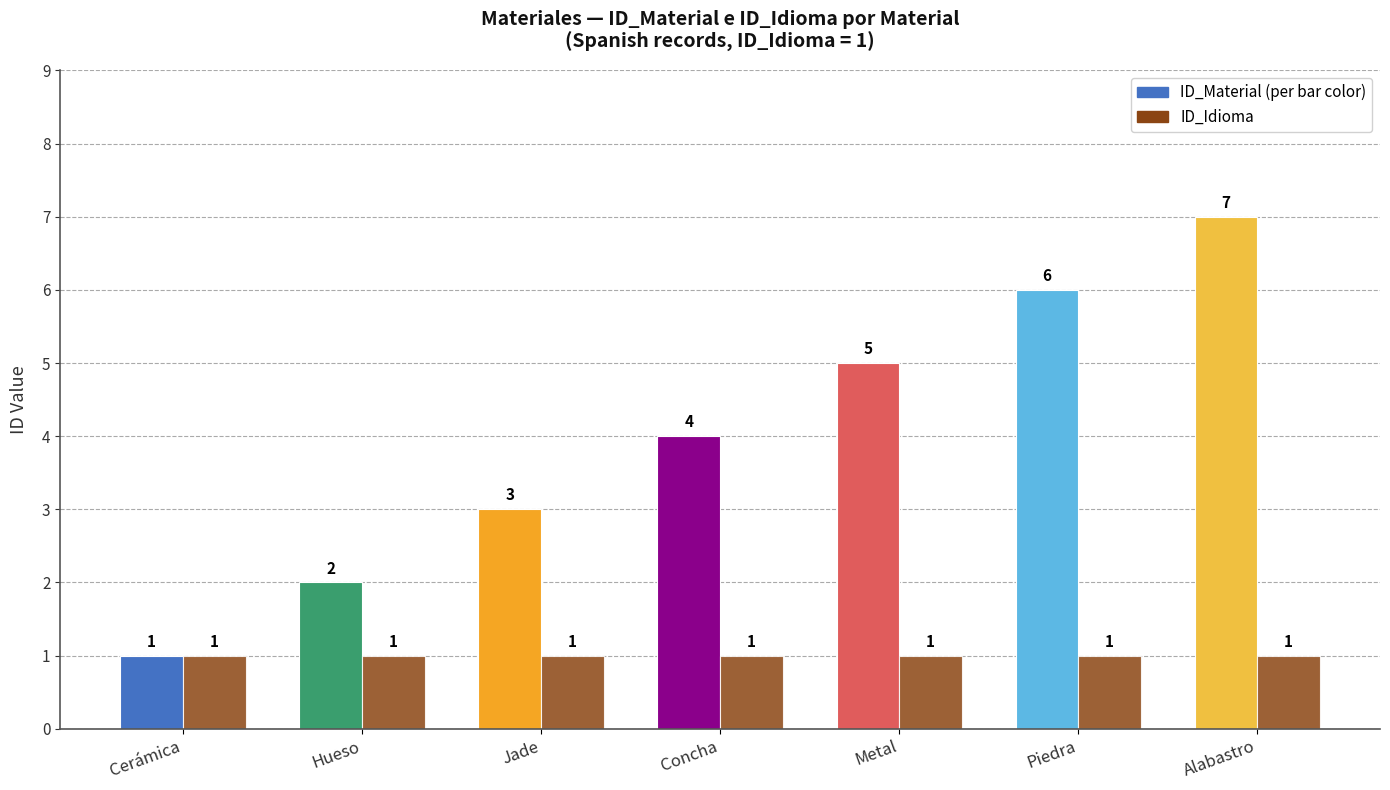

Are the bars horizontal?

No